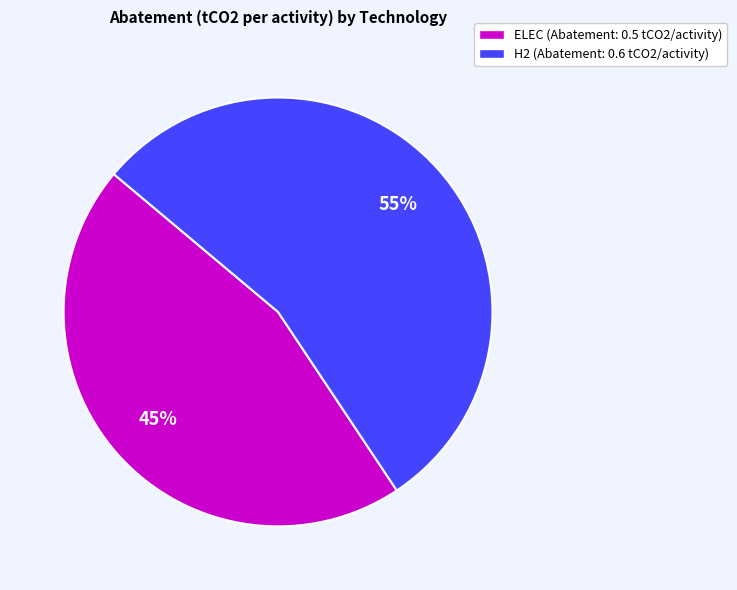

Rank the categories by value from highest to lowest.

H2, ELEC